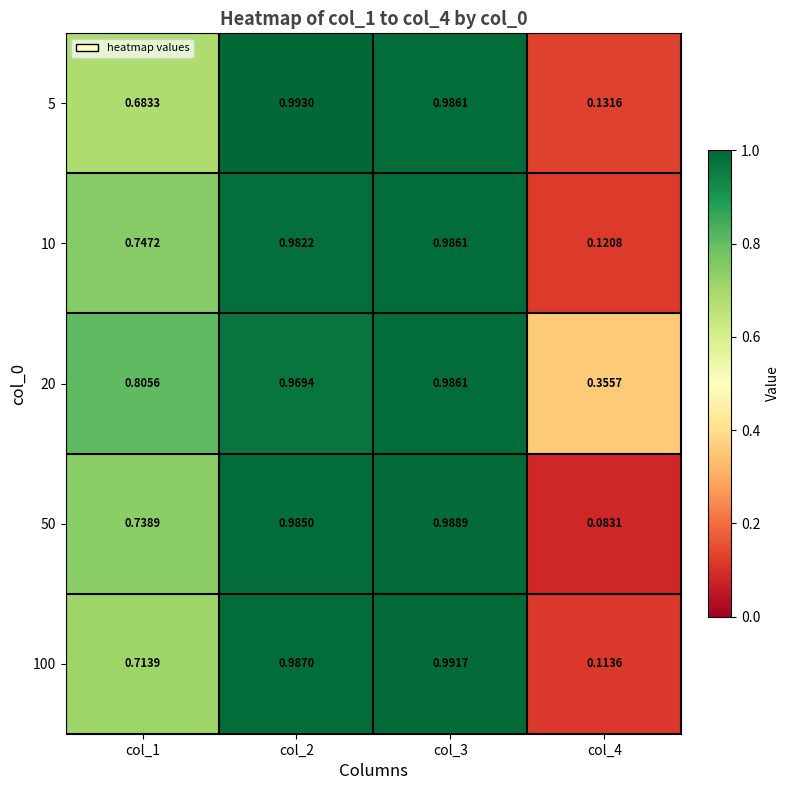

At how many categories does at least one series exceed 0?

4